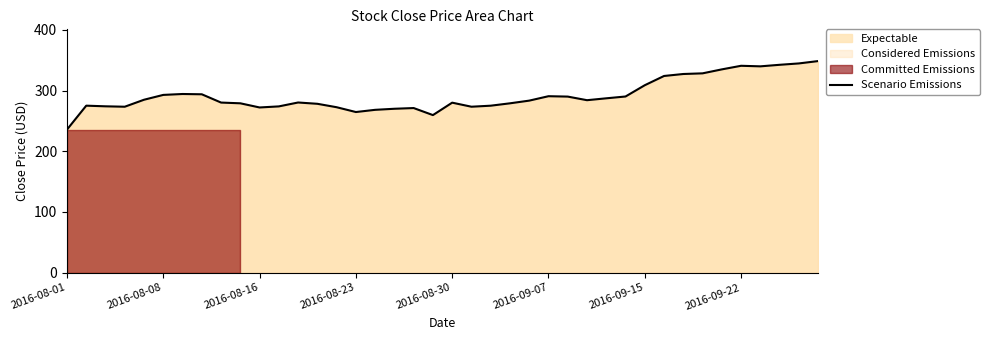

What is the approximate value at 38?

344.6